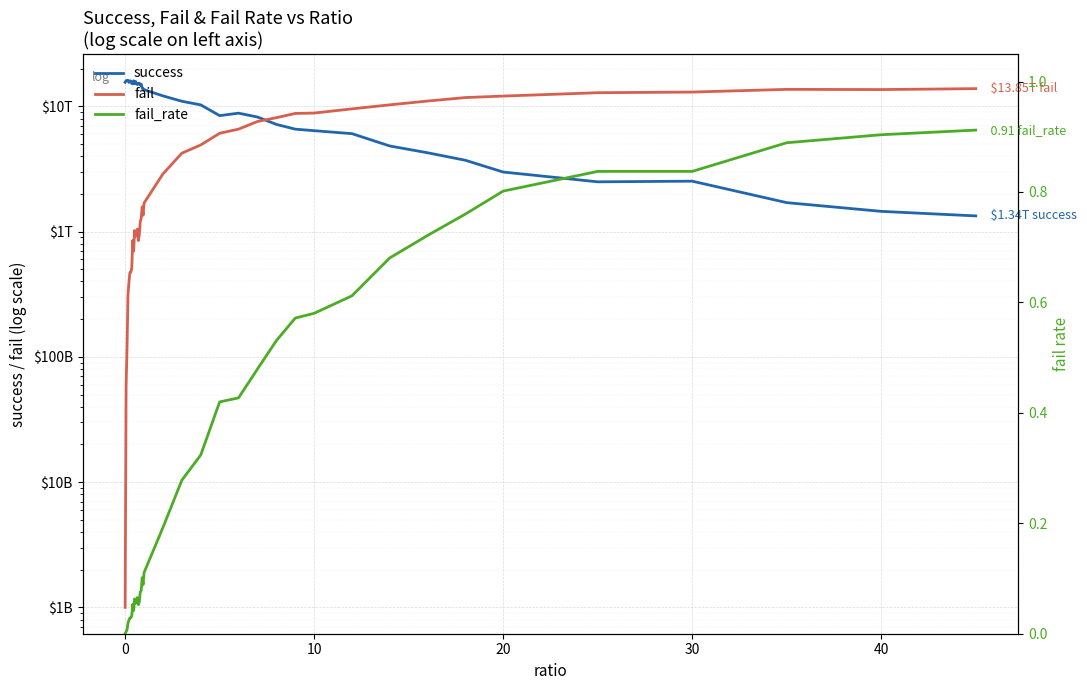

True or false: fail_rate and success cross at least once.

False